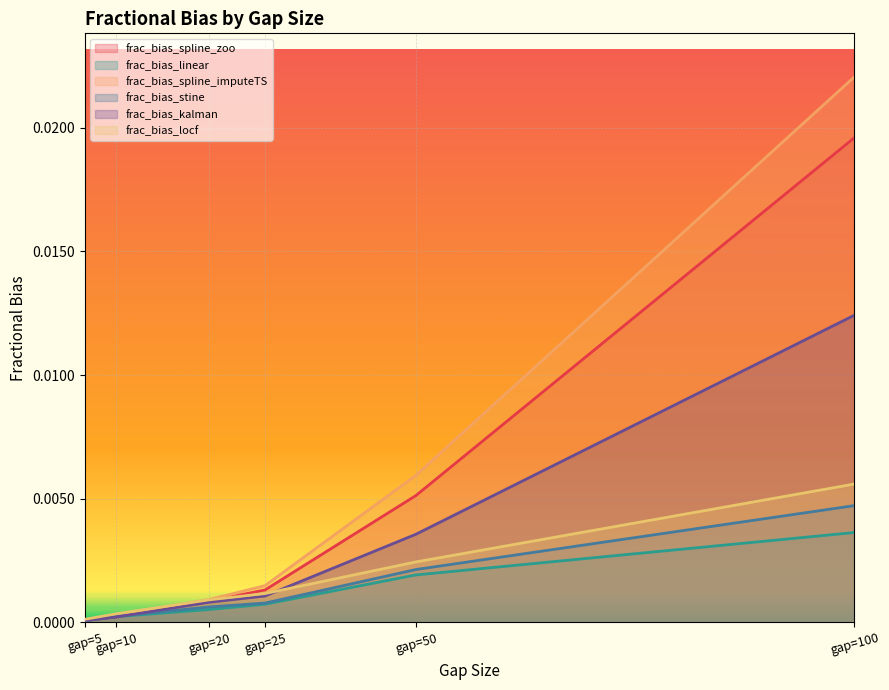

Which series has the widest spread of values?

frac_bias_spline_imputeTS